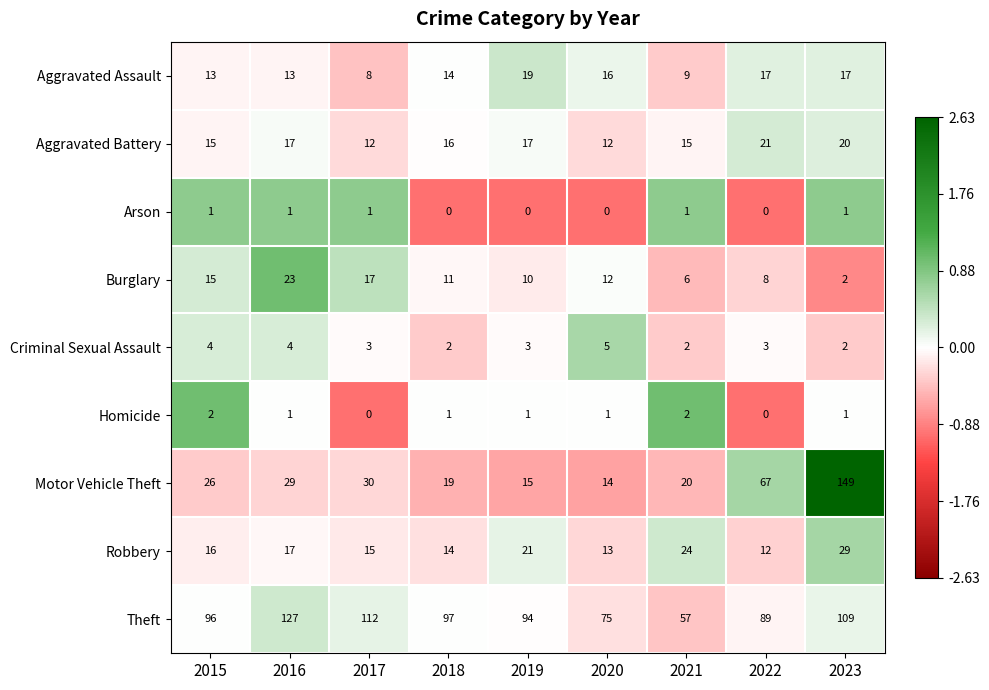

The value of Burglary at 2016 is 23. True or false?

True